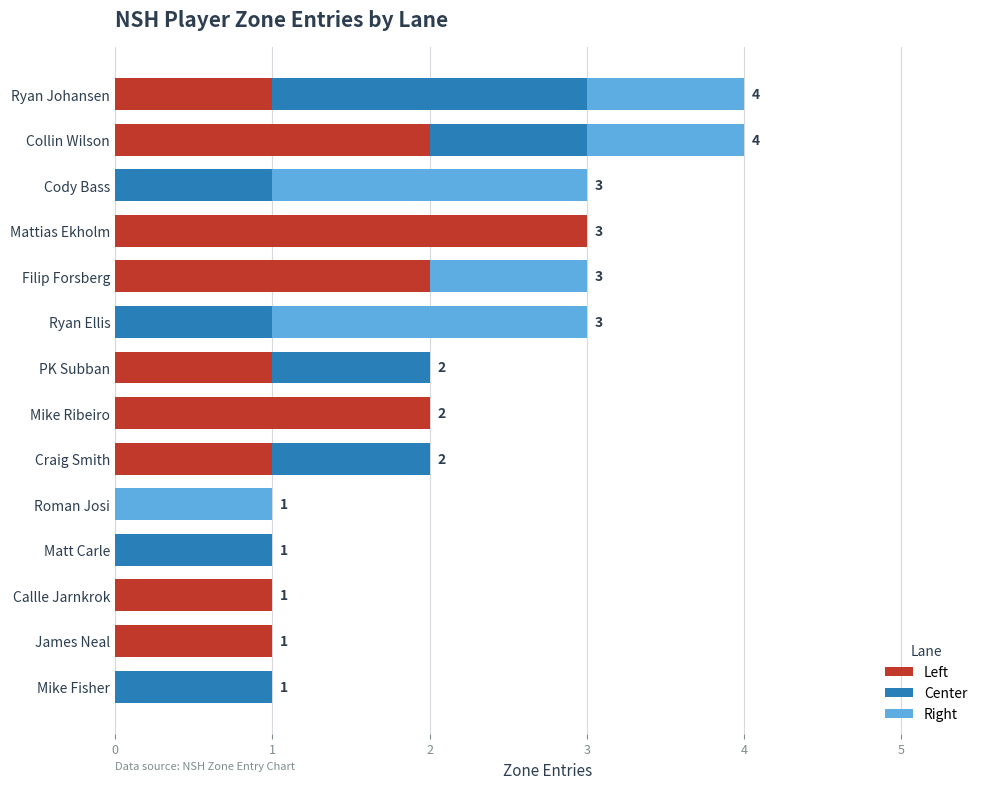

The Left series shows 1 at James Neal. True or false?

True